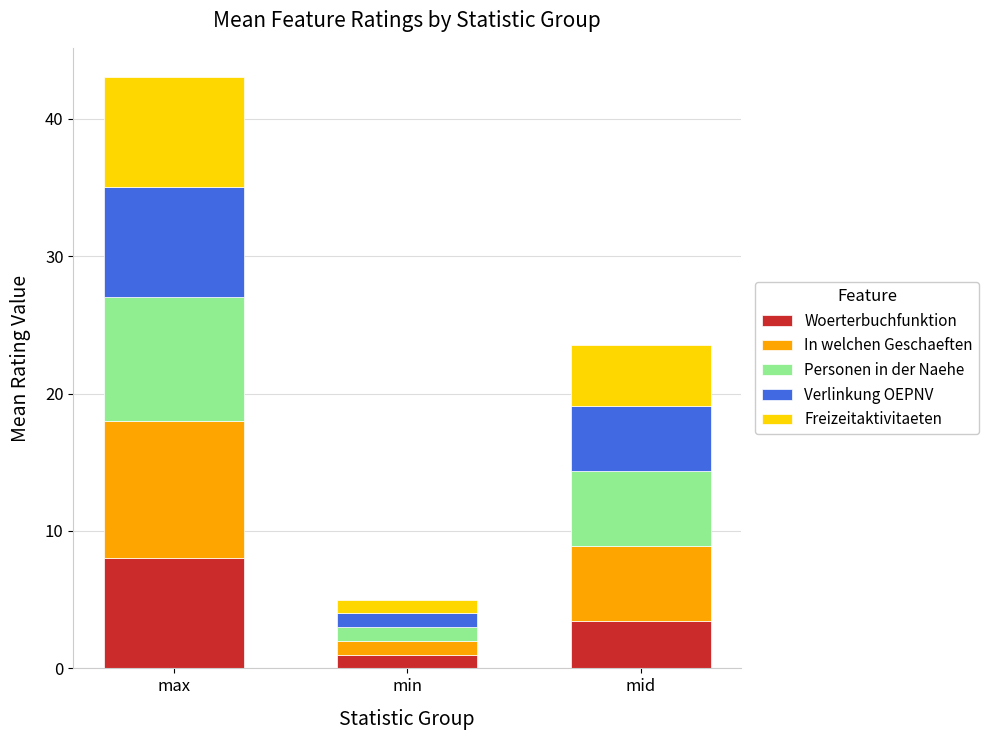

The value of Woerterbuchfunktion at mid is 3.5. True or false?

True